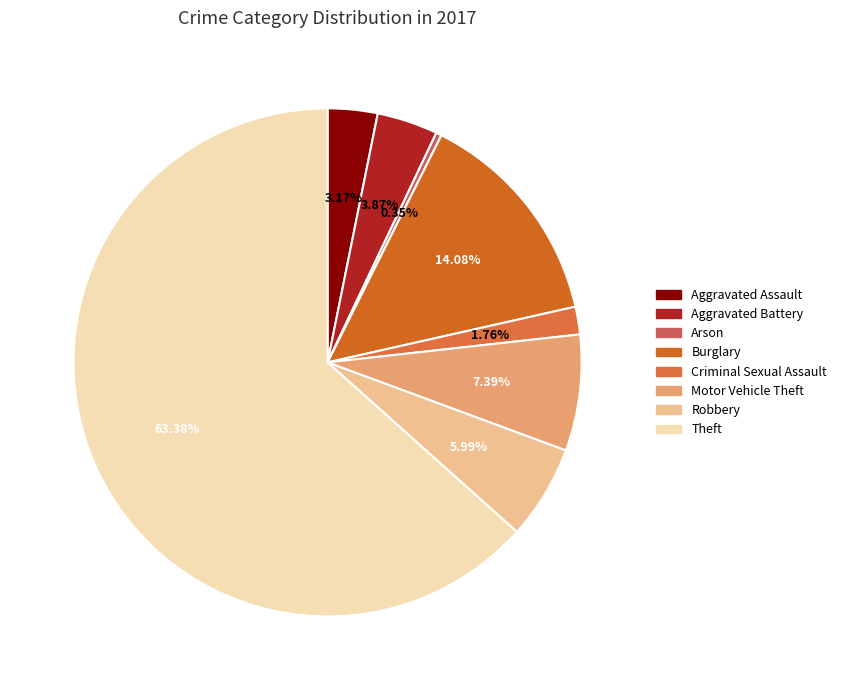

What percentage do Aggravated Battery and Burglary together represent?

18.0%